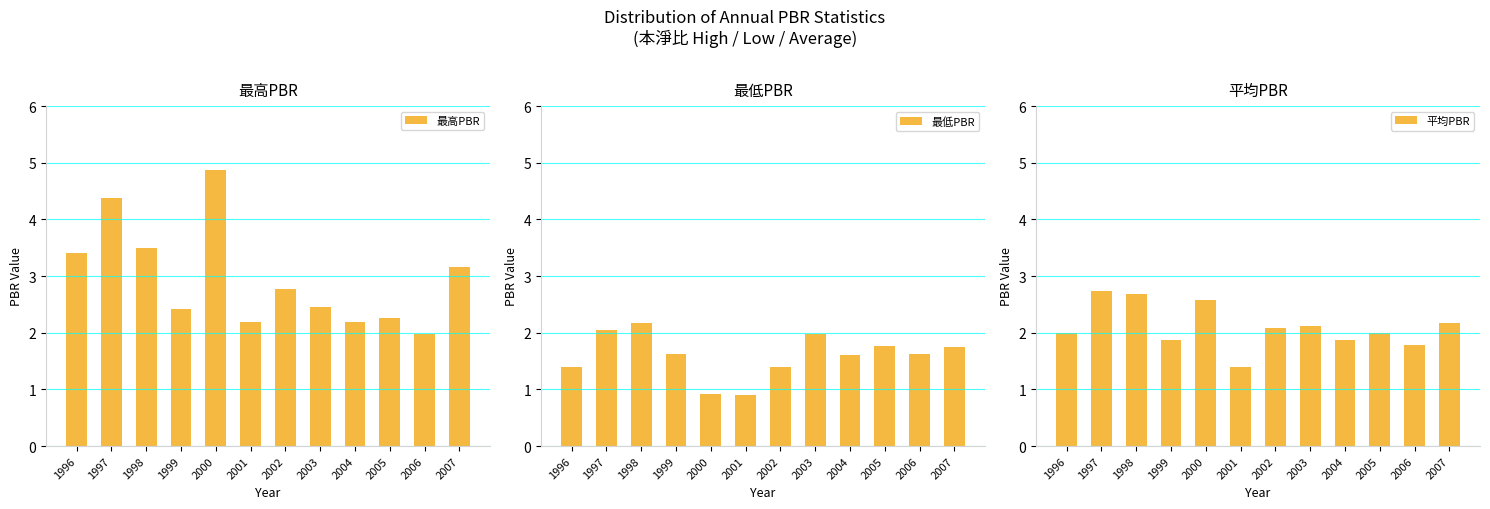

What is the sum of the 最低PBR values at 1996 and 2006?

3.0